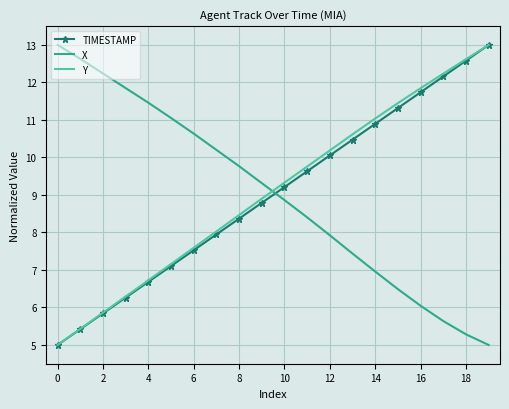

How many times do X and Y cross each other?

1